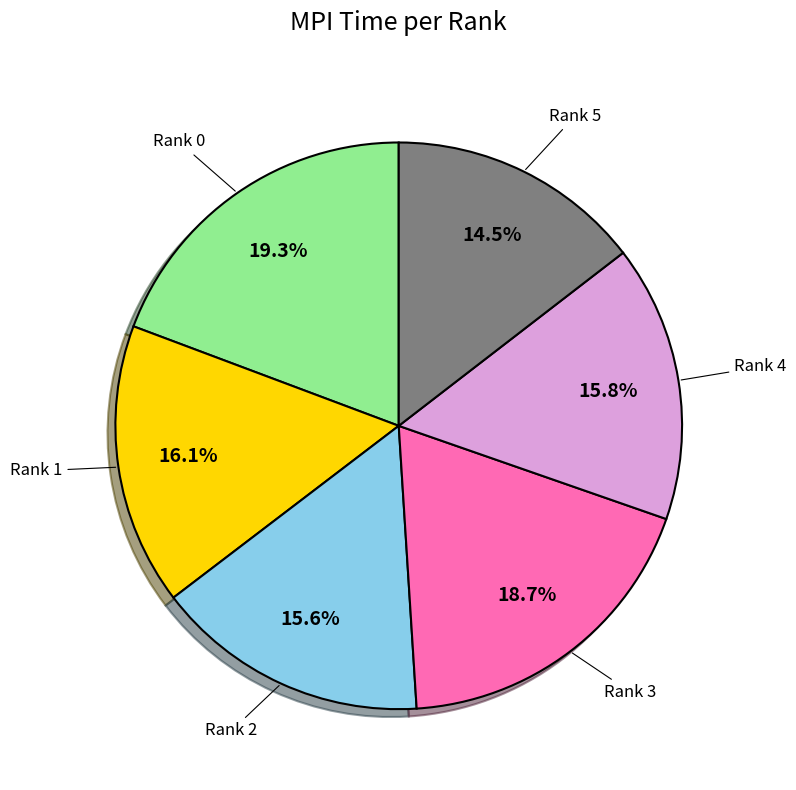

How many slices are in this pie chart?

6